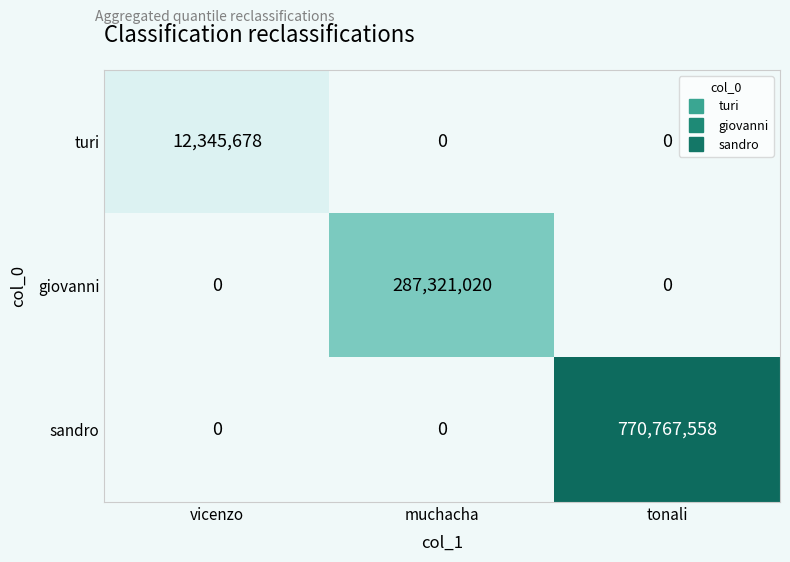

What is the difference between the maximum and second lowest values in the sandro series?

770767558